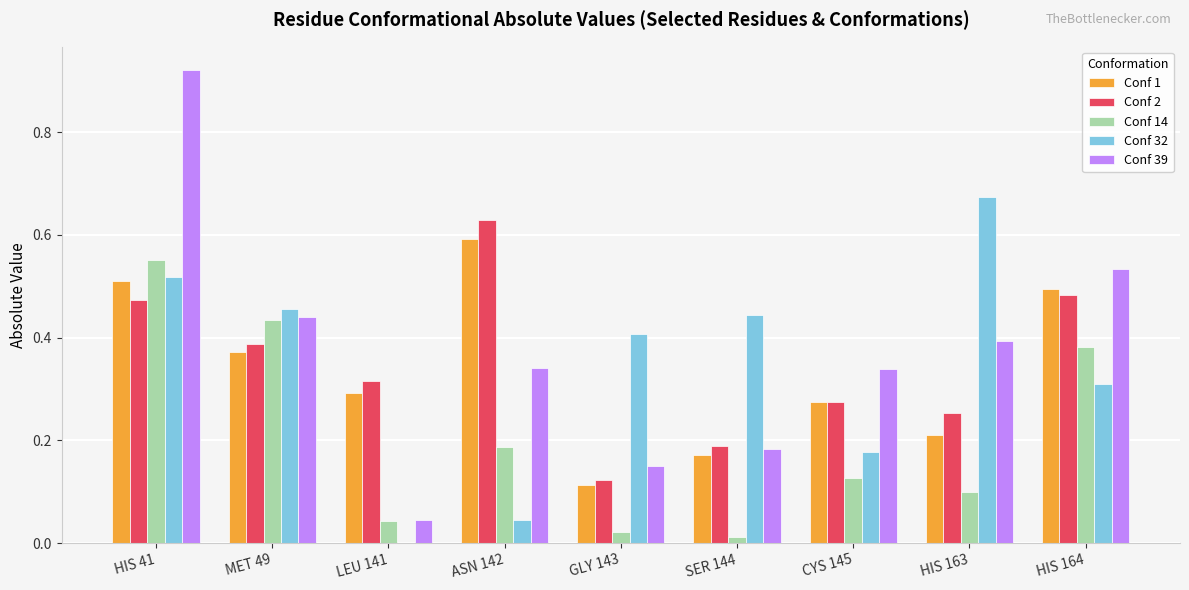

Which series has the largest total across all categories?

Conf 39